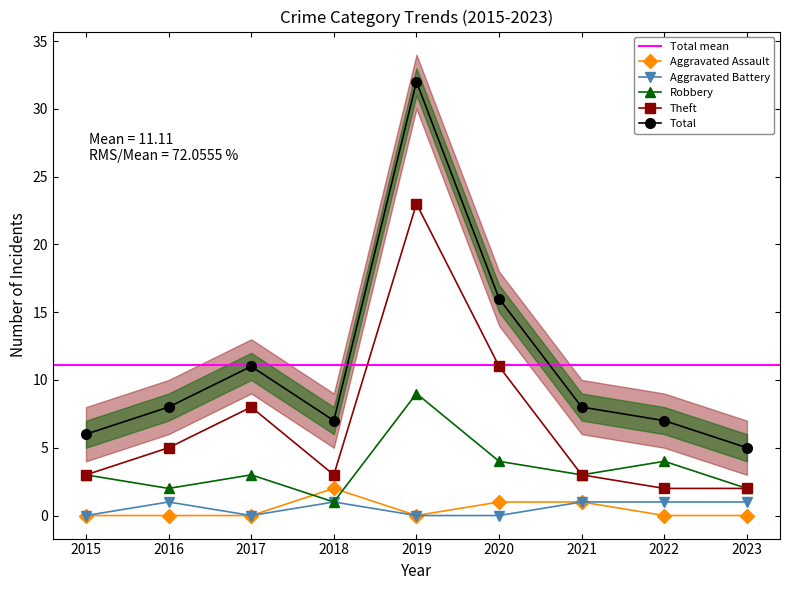

True or false: Aggravated Assault and Theft intersect in this chart.

False